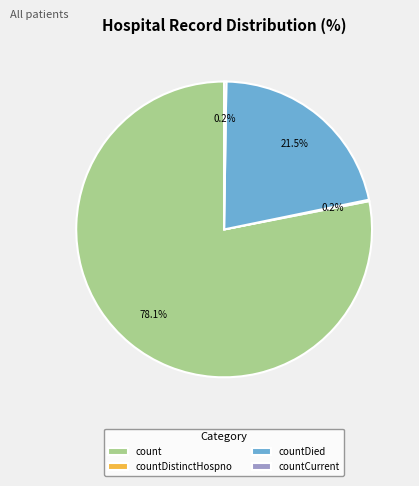

What is the largest slice in the pie chart?

count